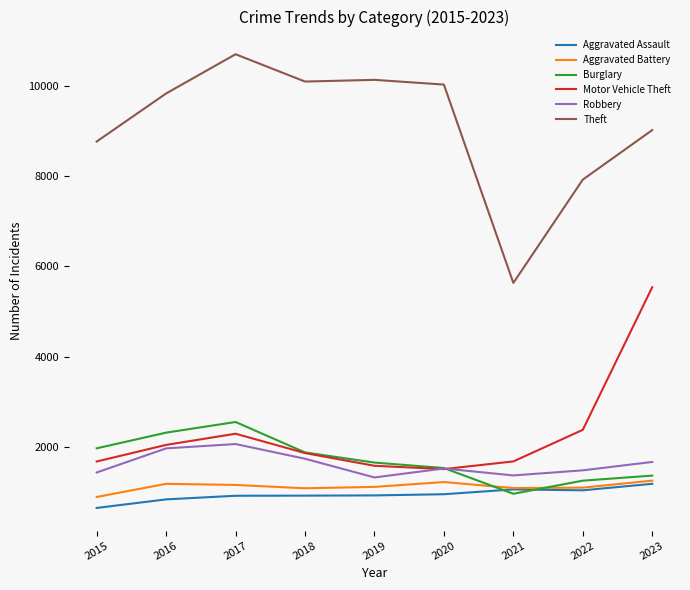

What is the average value of the Aggravated Assault series?

938